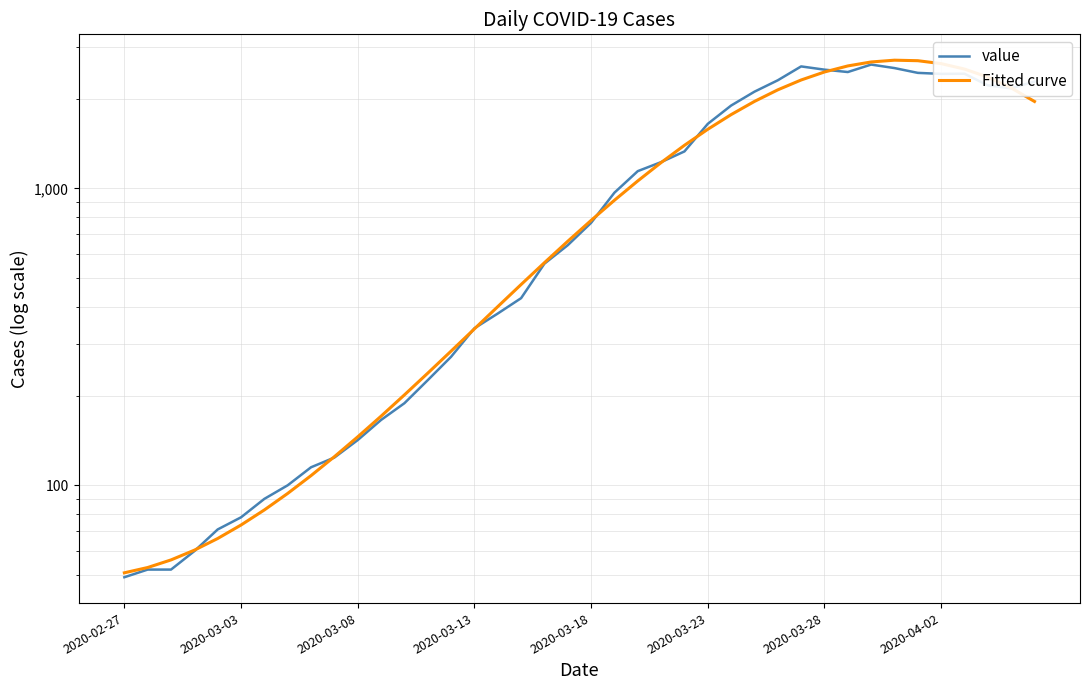

The value series shows 166.0 at 11. True or false?

True